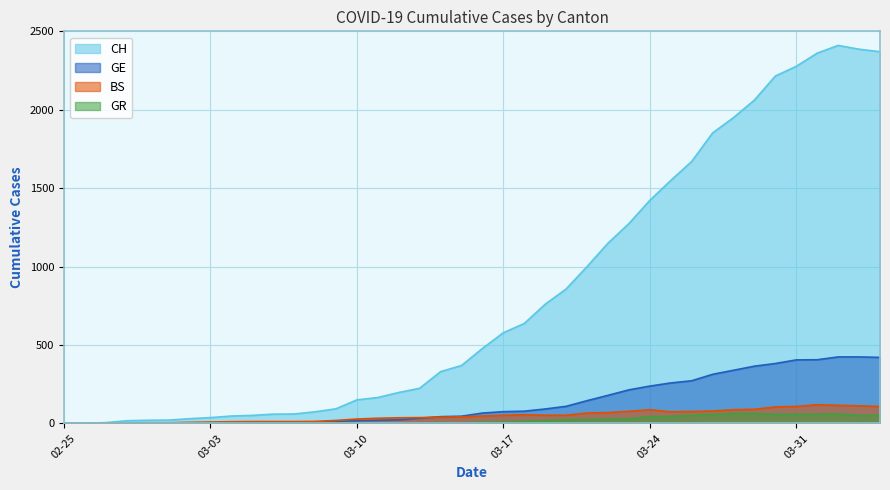

True or false: CH and GR cross at least once.

False